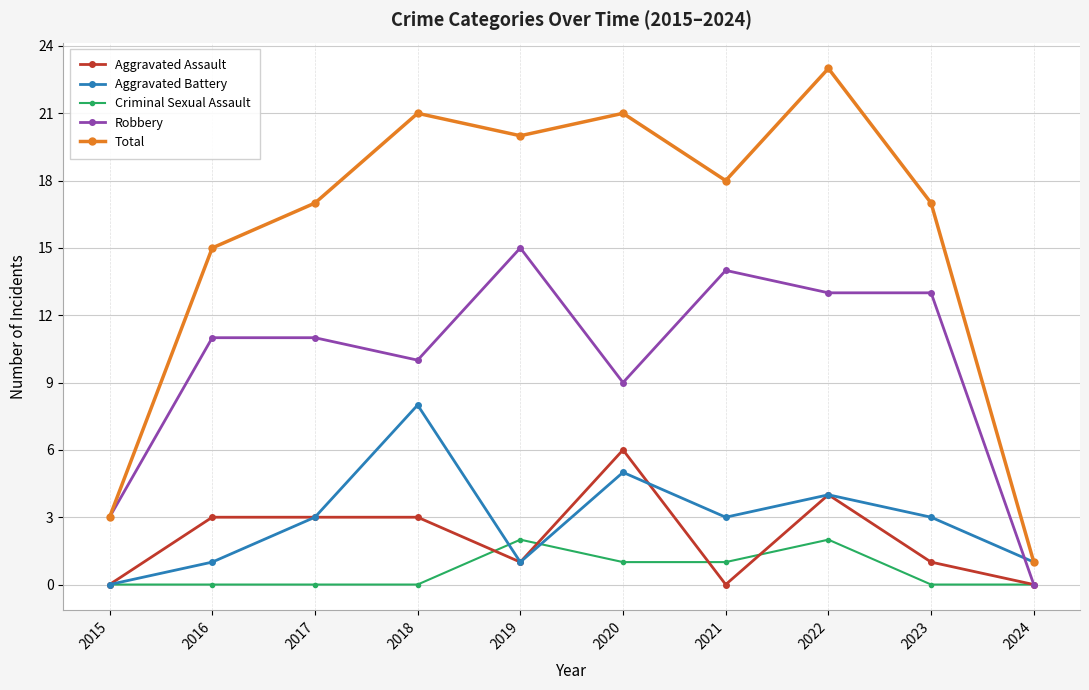

What is the difference between the highest and lowest values at 2018?

21